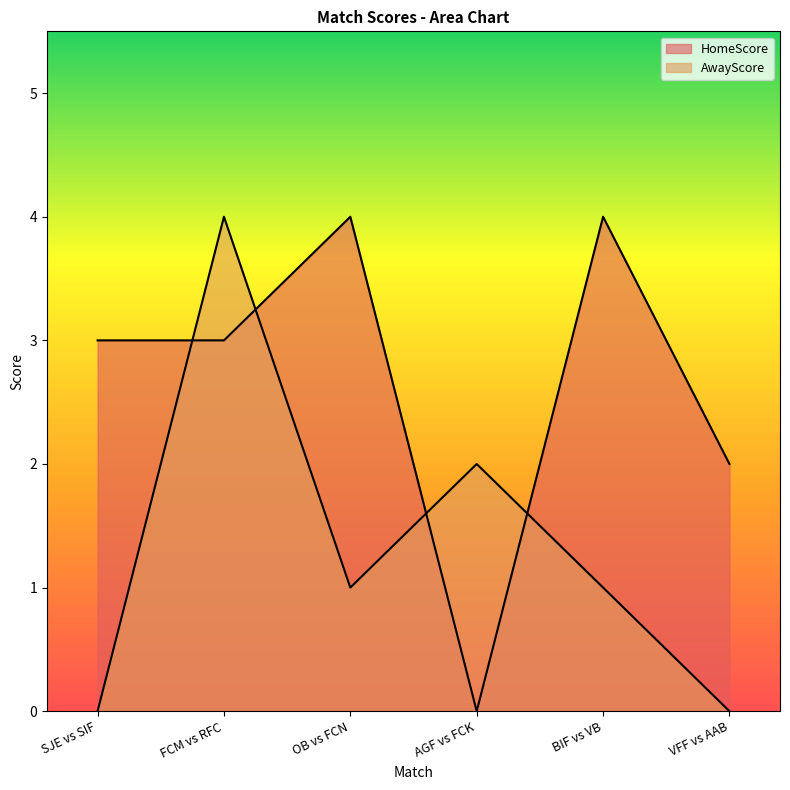

True or false: AwayScore and HomeScore cross at least once.

True